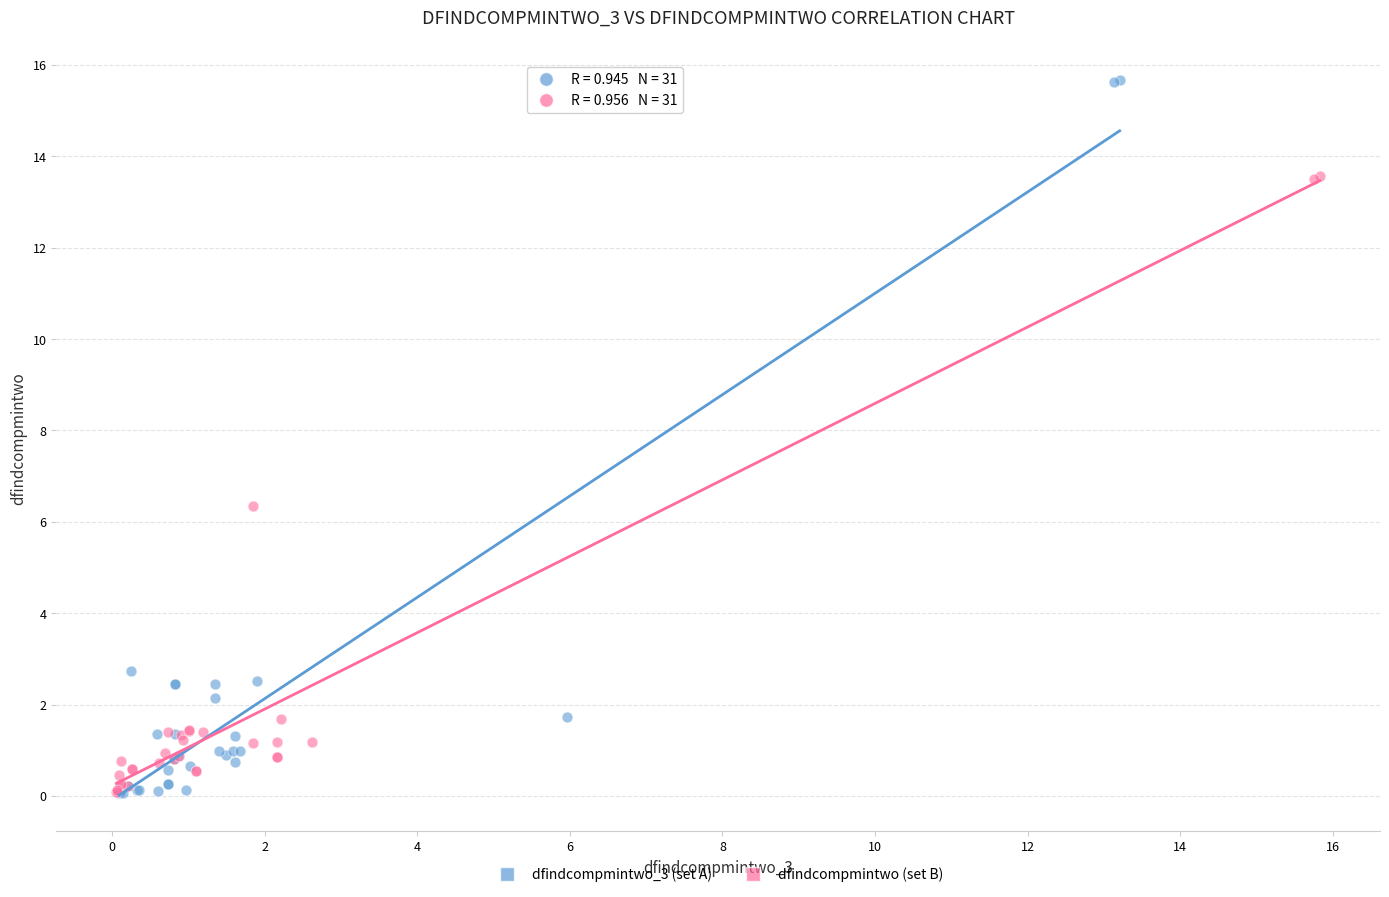

Which series has the widest spread of Y values?

dfindcompmintwo_3 (set A)